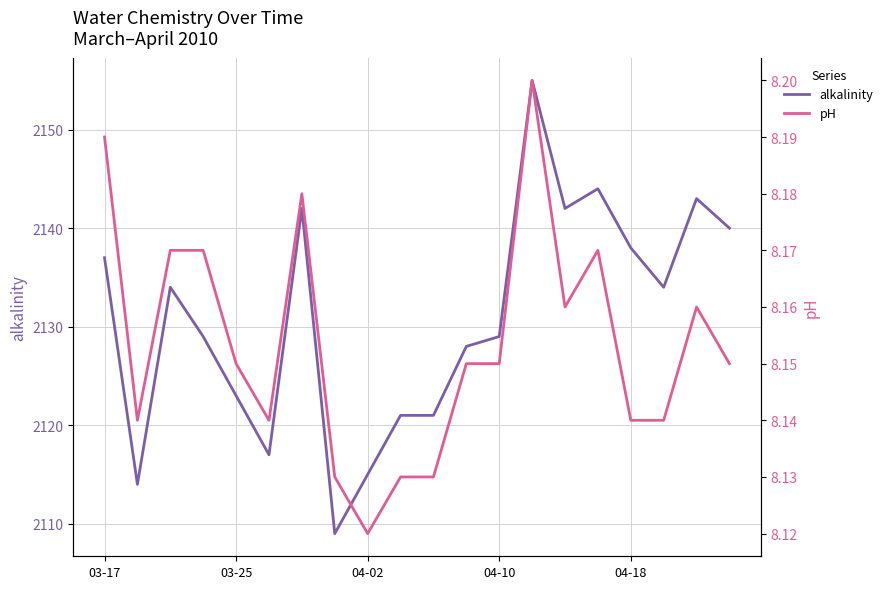

What is the maximum value for alkalinity?

2155